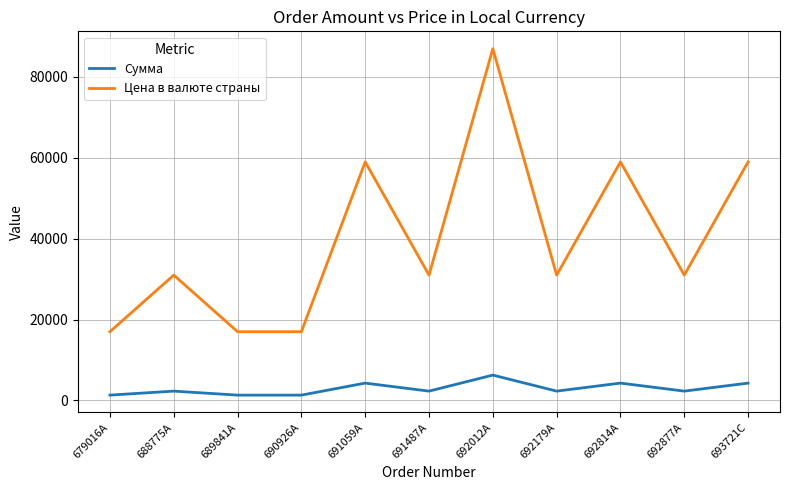

True or false: Цена в валюте страны and Сумма intersect in this chart.

False